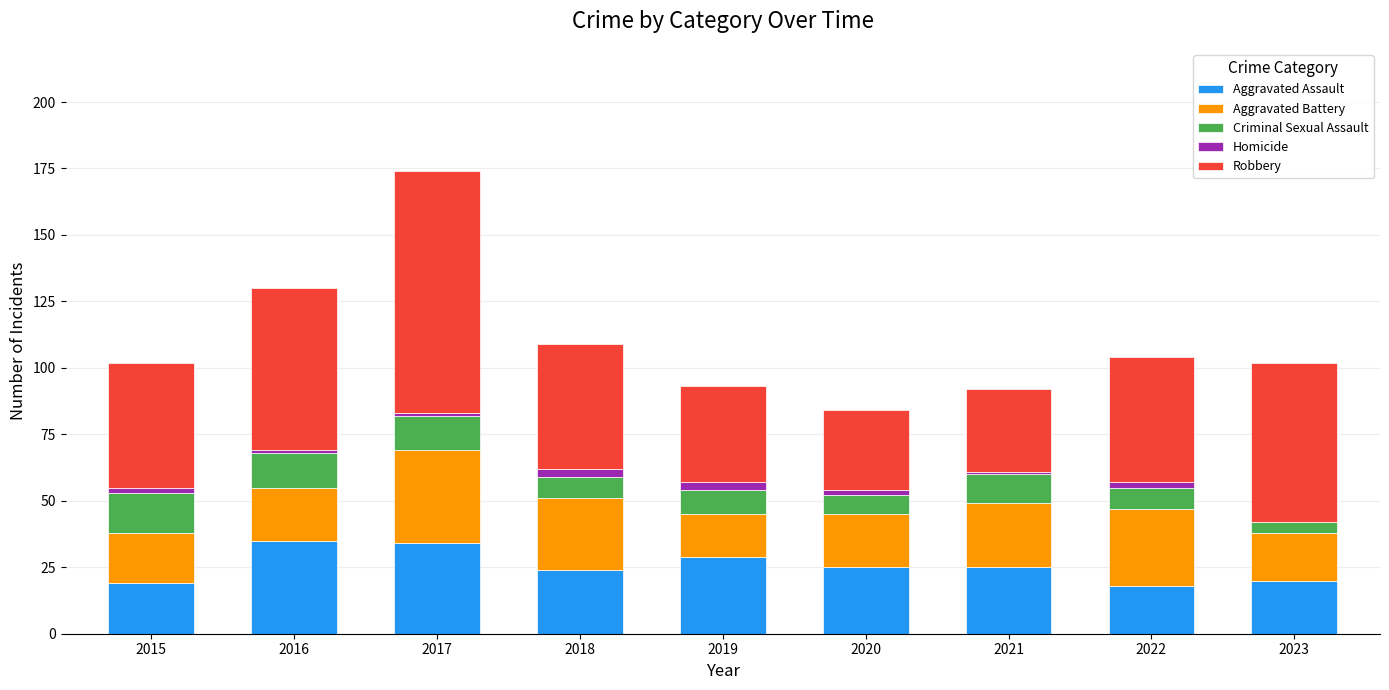

Are the bars horizontal?

No